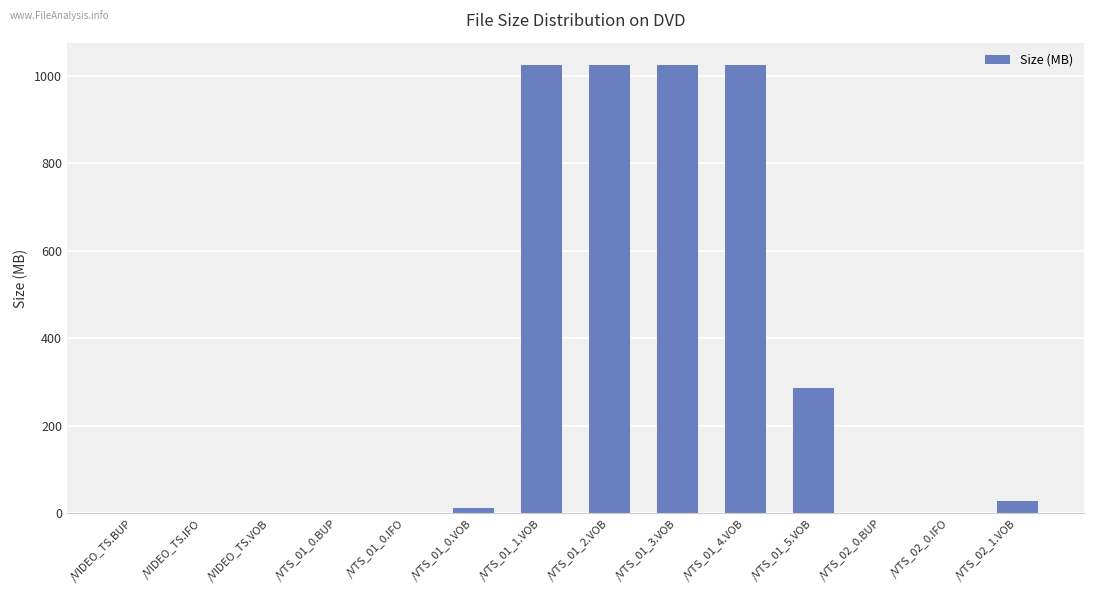

Are the bars grouped side by side (vs. stacked)?

No